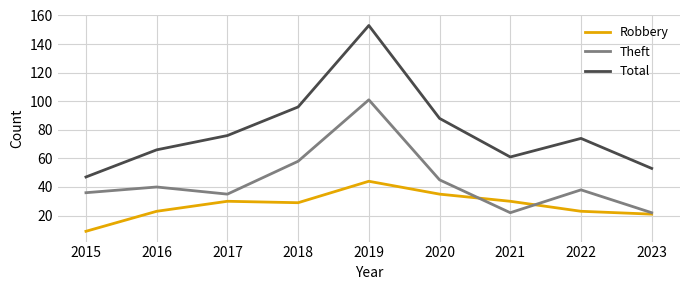

True or false: Theft and Total intersect in this chart.

False